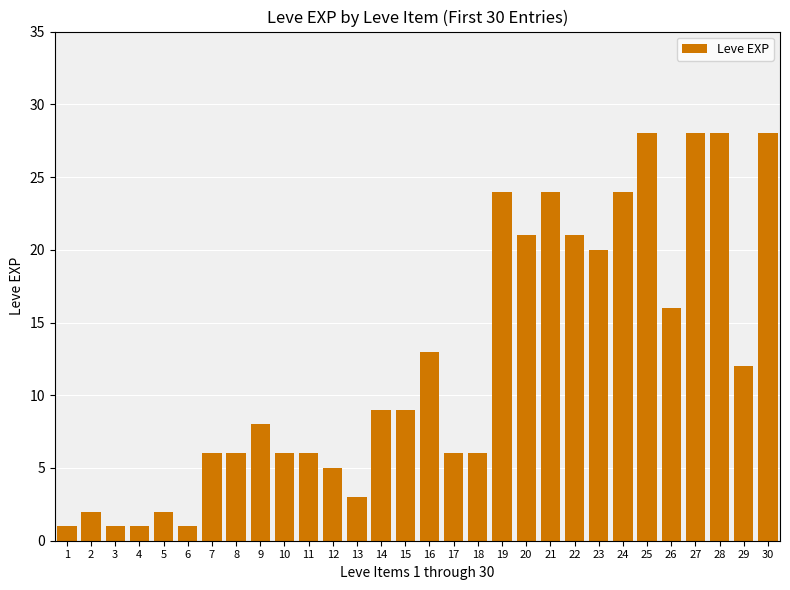

The chart shows a value of 35 at 19. True or false?

False